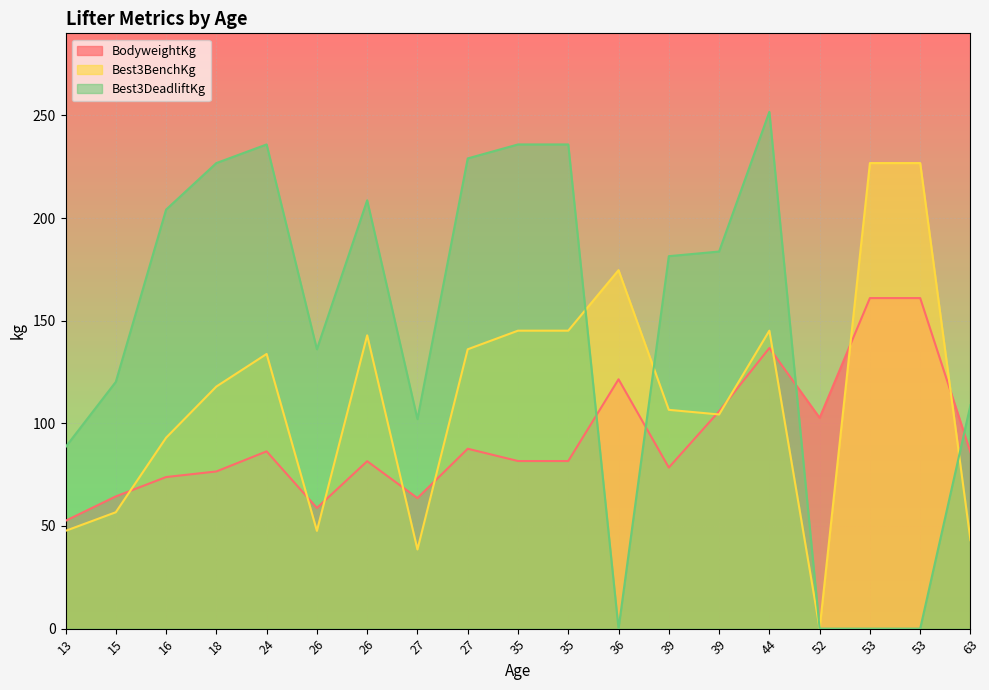

Count the number of categories in the chart.

19